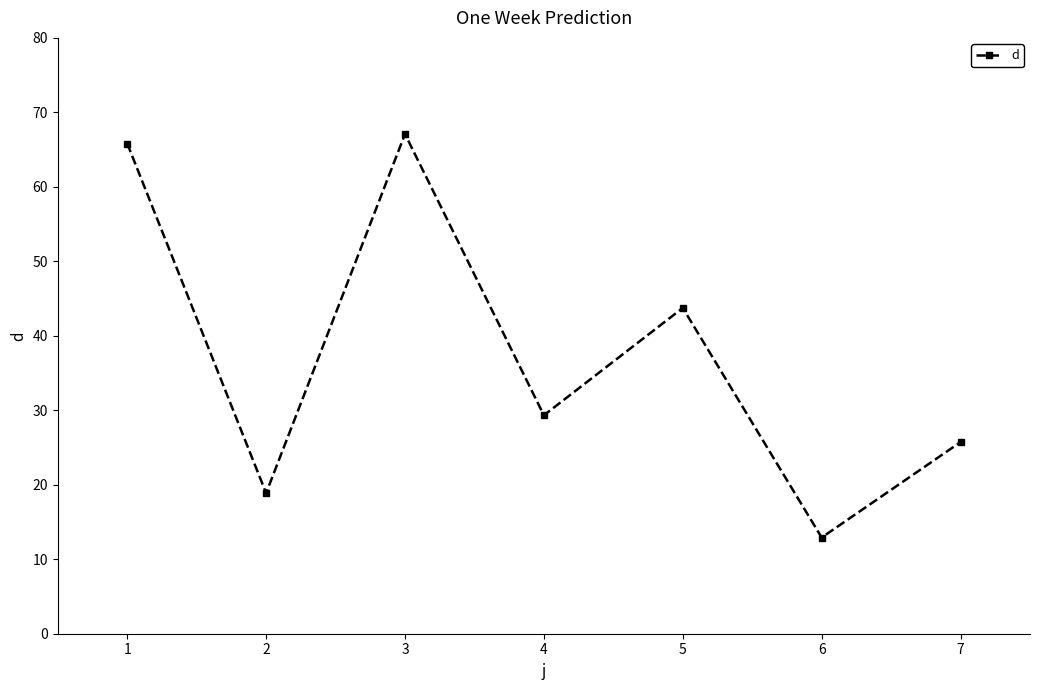

How many interior local valleys (lower than both neighbors) does the data have?

3